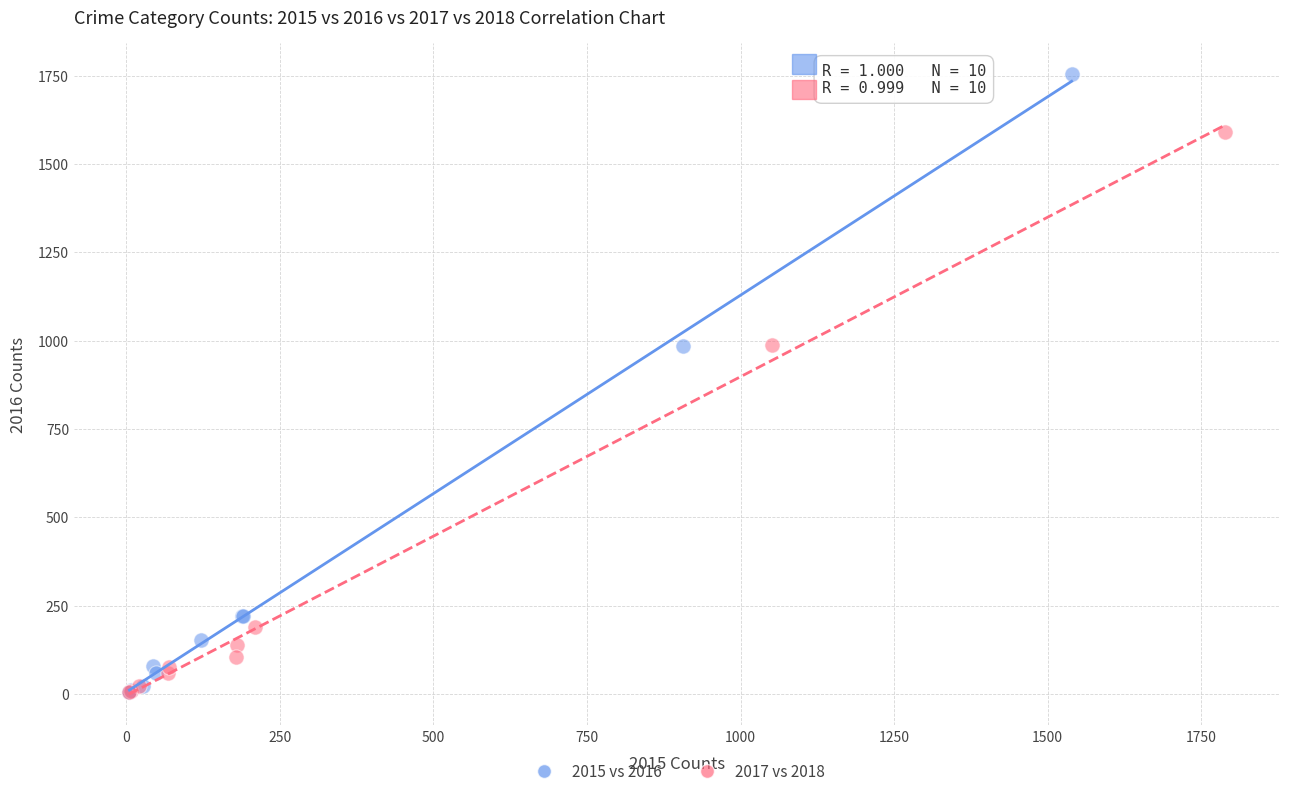

Which series has the largest Y range (max minus min)?

2015 vs 2016